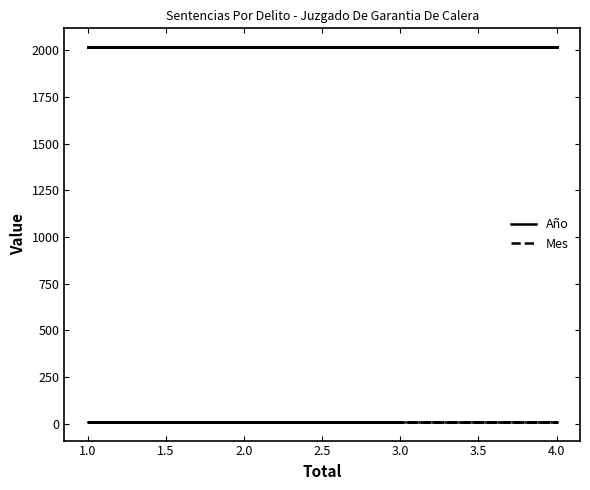

What is the label of the 4th point from the right?

2.0